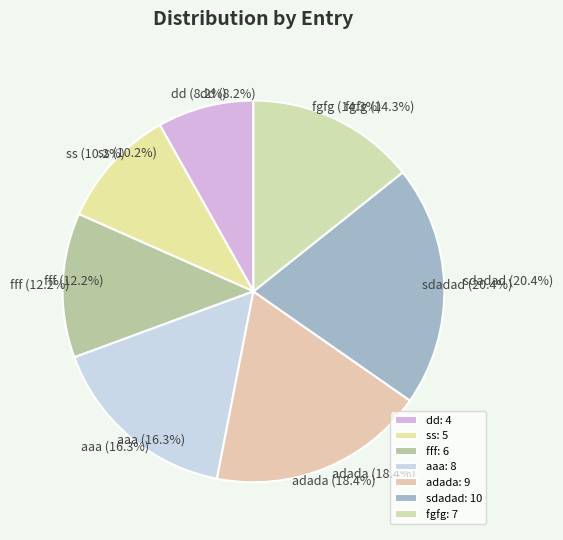

Which slice is the smallest?

dd